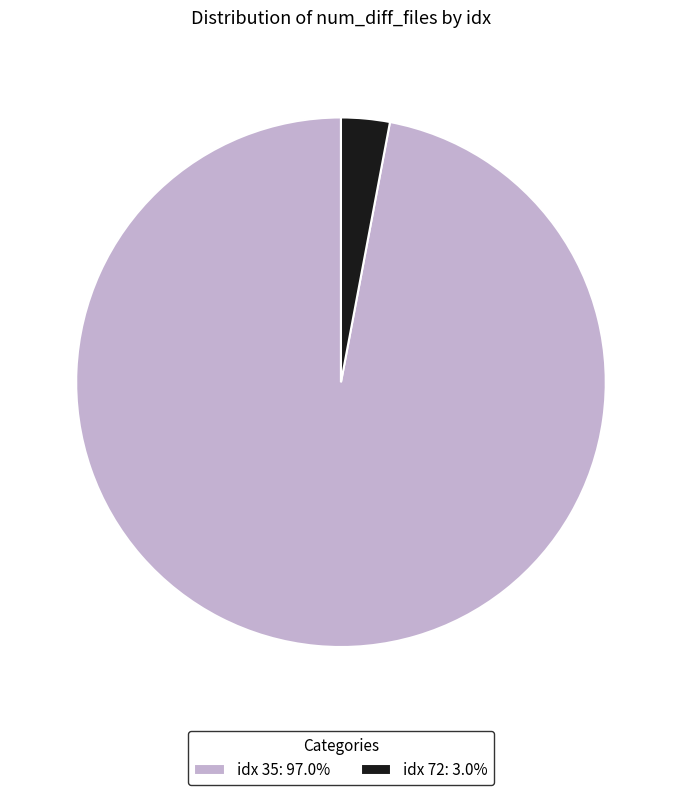

Does any single category account for the majority?

Yes